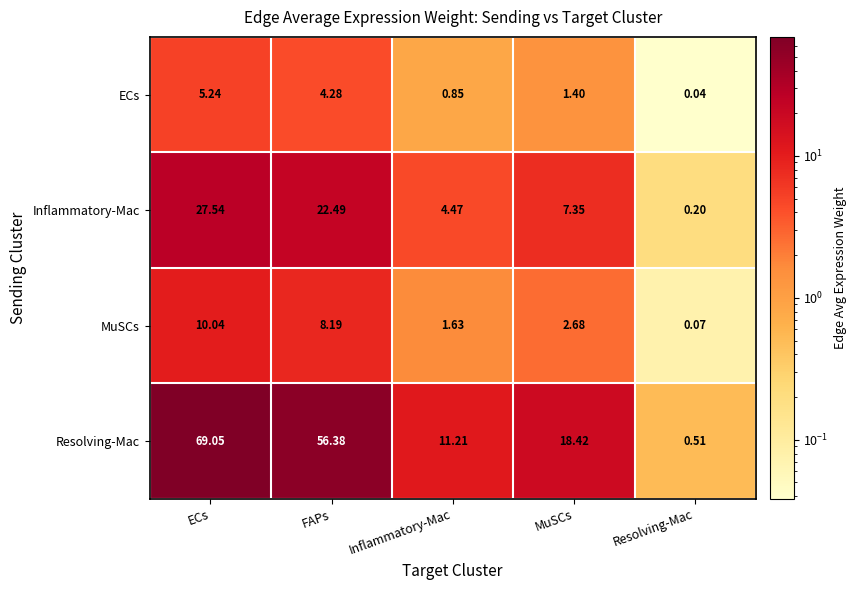

Which series has the widest spread of values?

Resolving-Mac